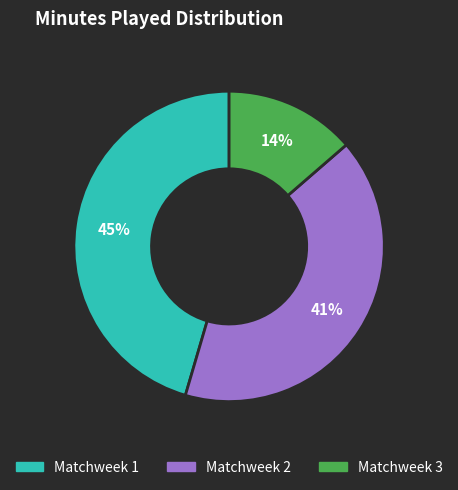

Count the number of slices in the pie.

3